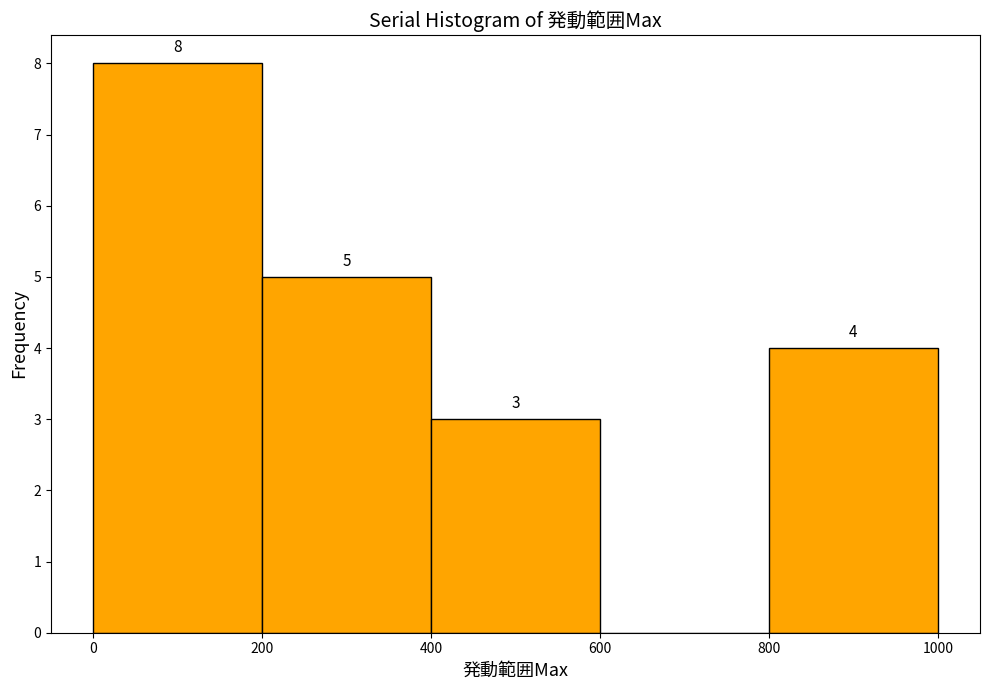

Over which range of the x-axis is the bar tallest?

0 to 200